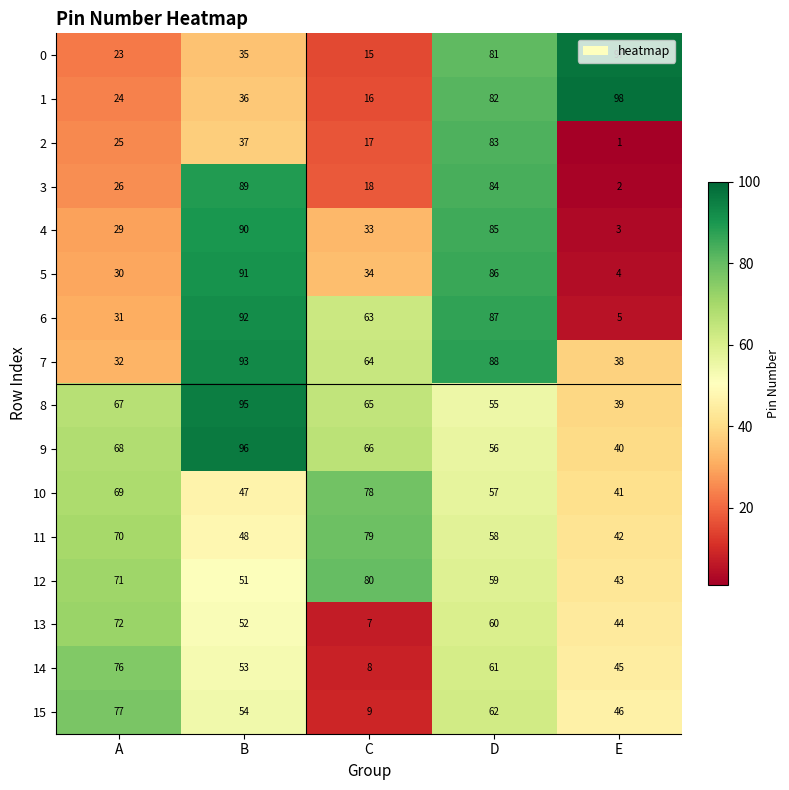

Which category has the lowest value in the 2 series?

E